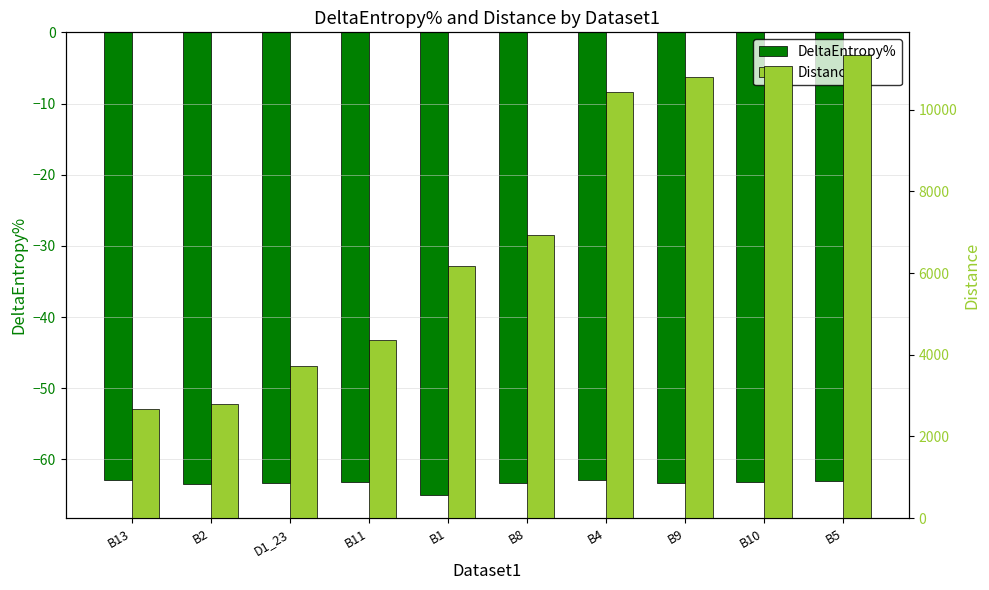

Which series has the largest range (max minus min)?

Distance